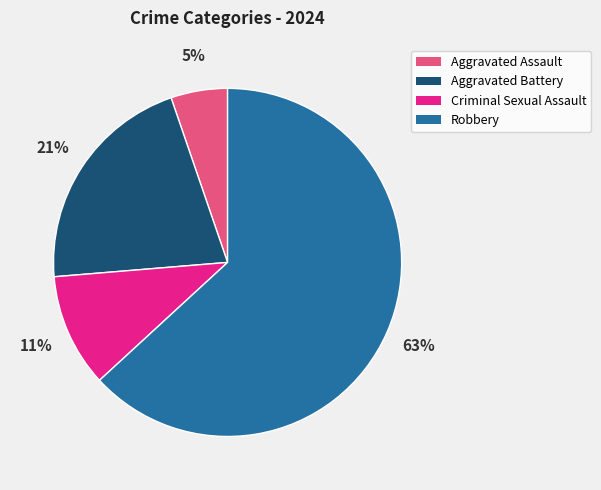

Which category has the biggest portion of the pie?

Robbery